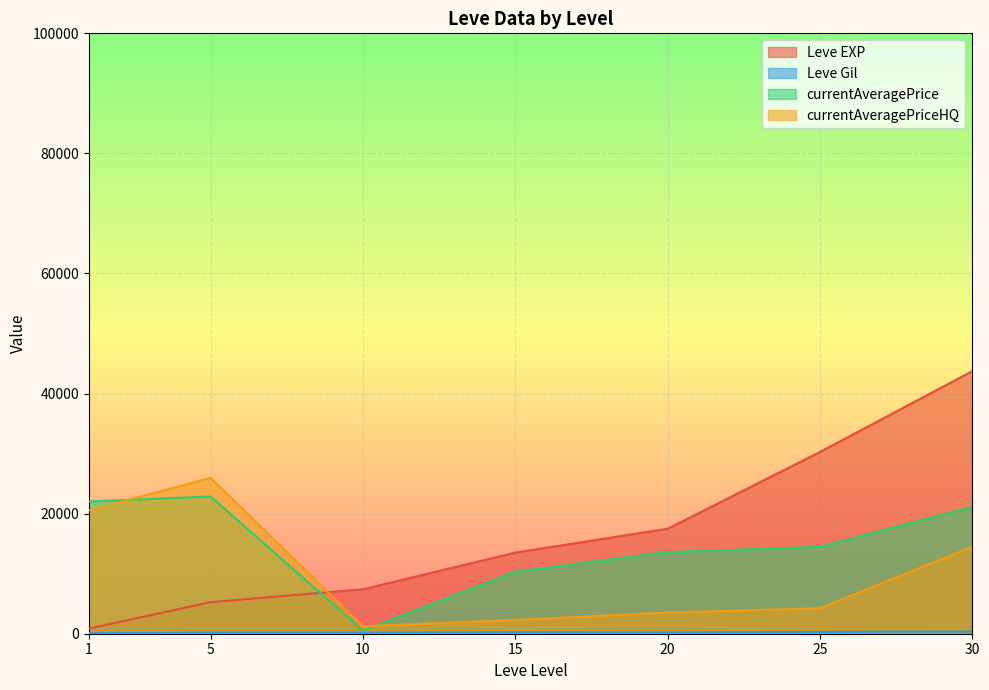

Where is the first local minimum for Leve Gil?

5